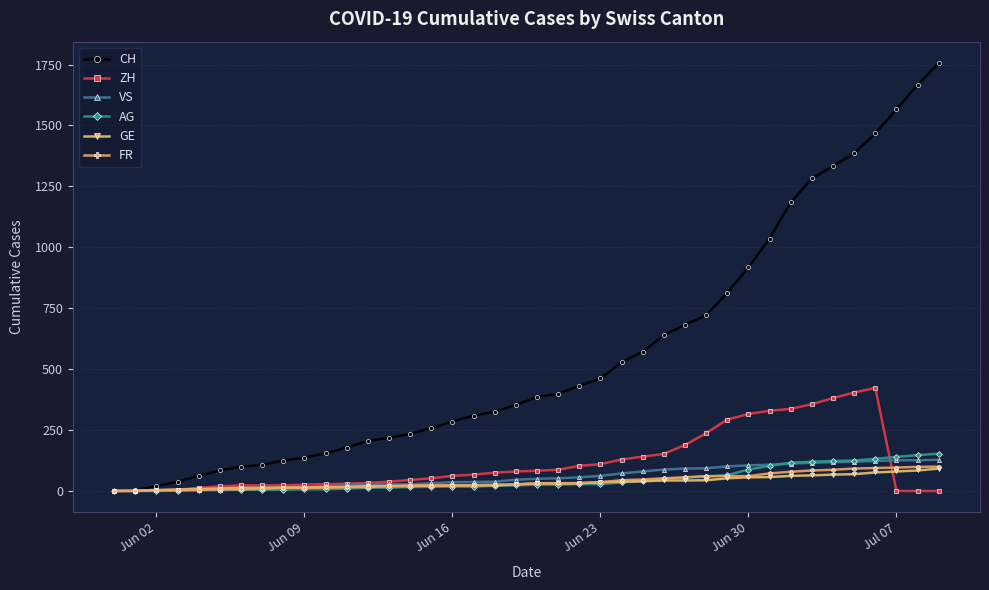

Which series has the widest spread of values?

CH